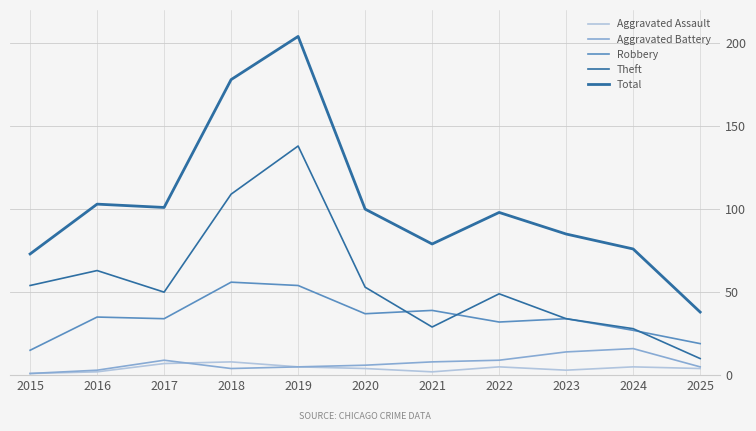

Where is the first local maximum for Aggravated Battery?

2017